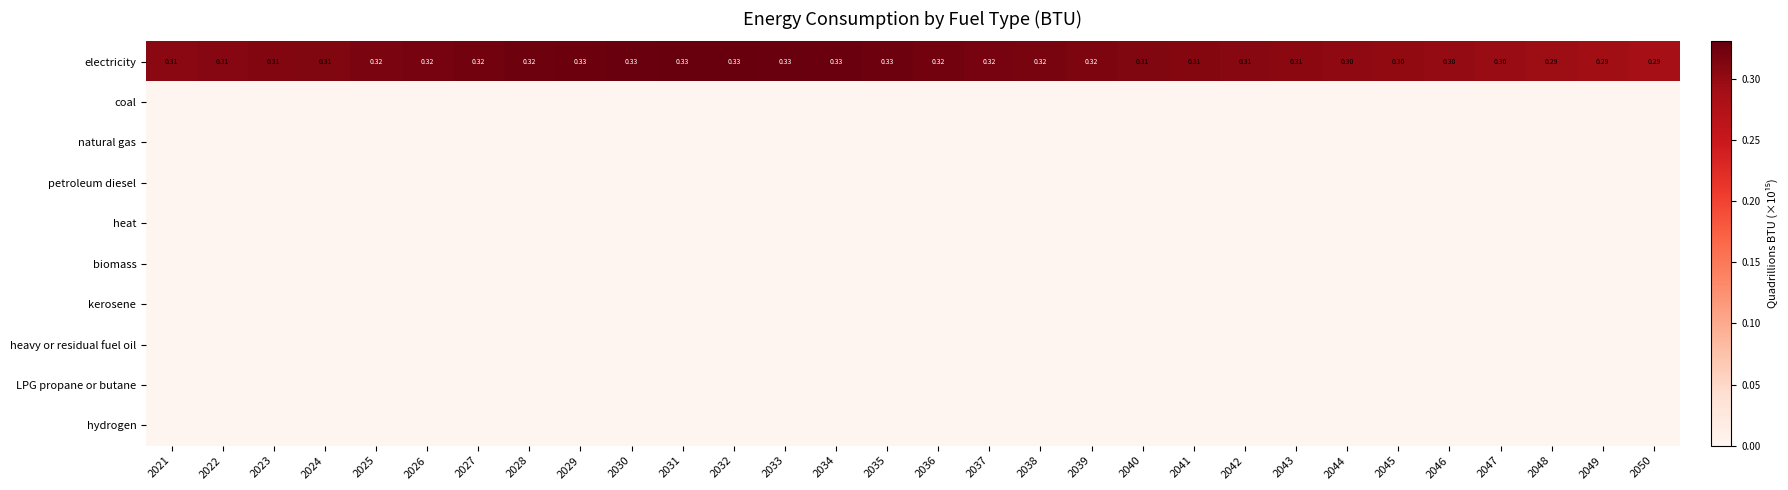

Which series has the largest range (max minus min)?

electricity